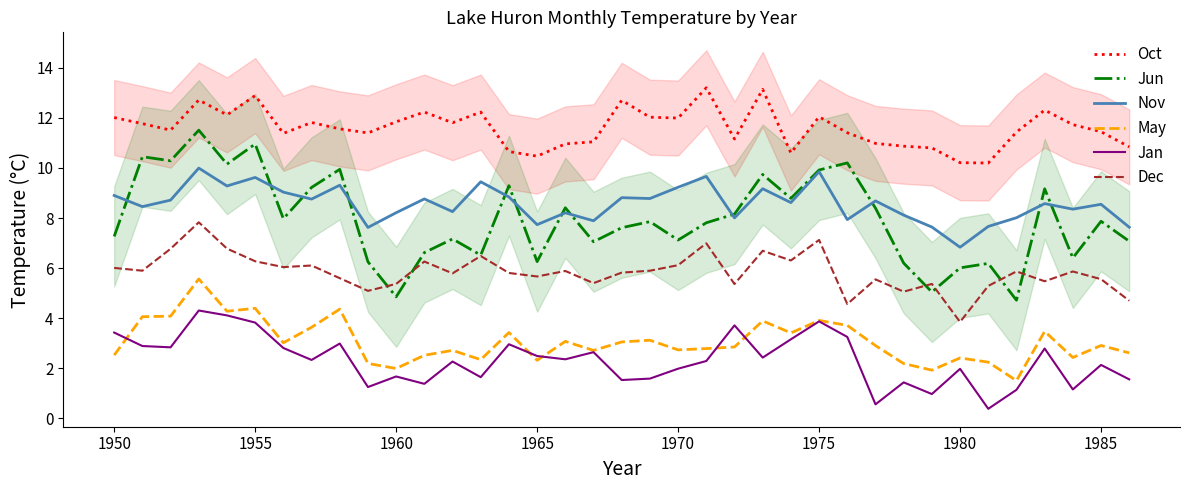

What is the sum of all Dec values?

216.4